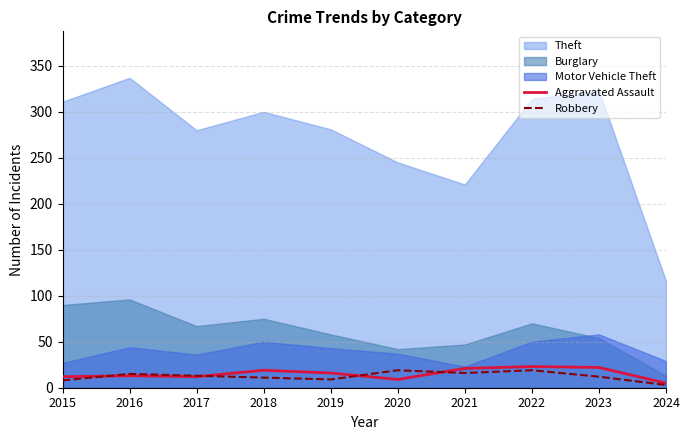

How many interior local peaks does the Robbery series have?

3